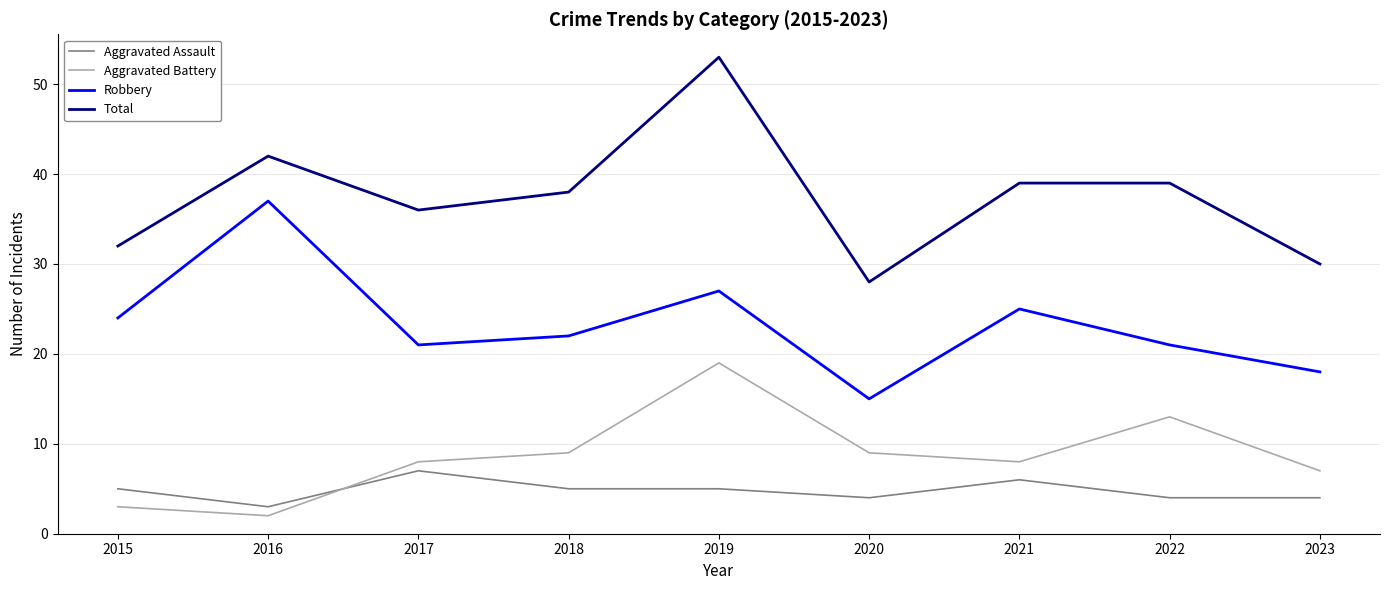

Which series has the widest spread of values?

Total